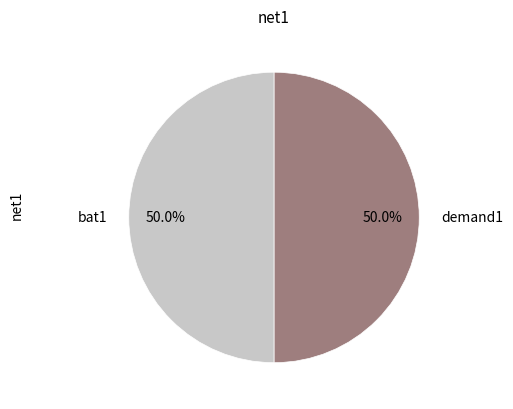

Combined, what portion of the pie is demand1 and bat1?

100.0%